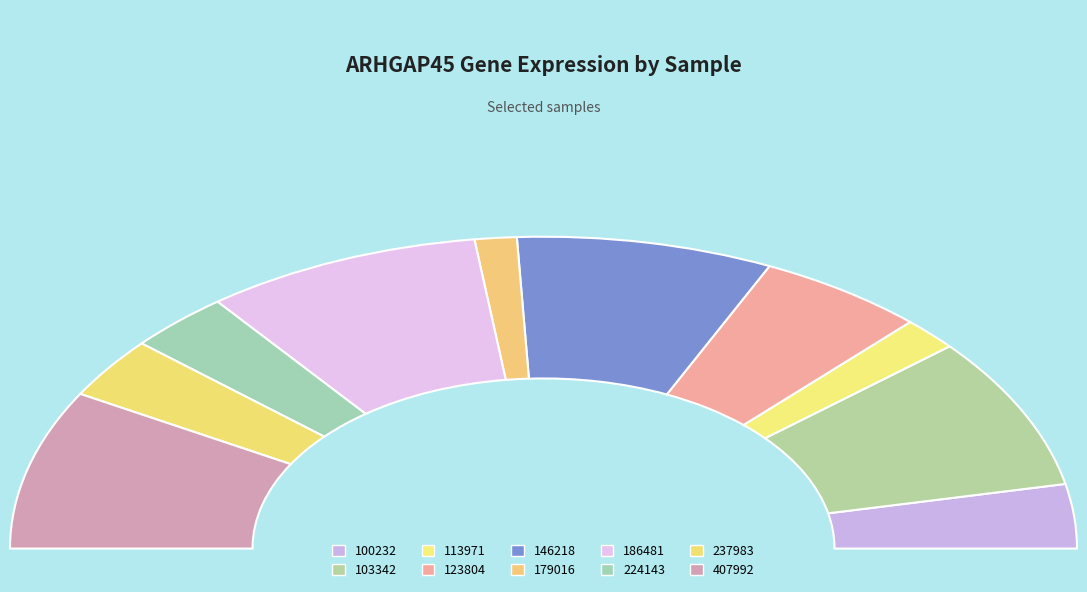

Does 100232 account for over 50% of the chart?

No